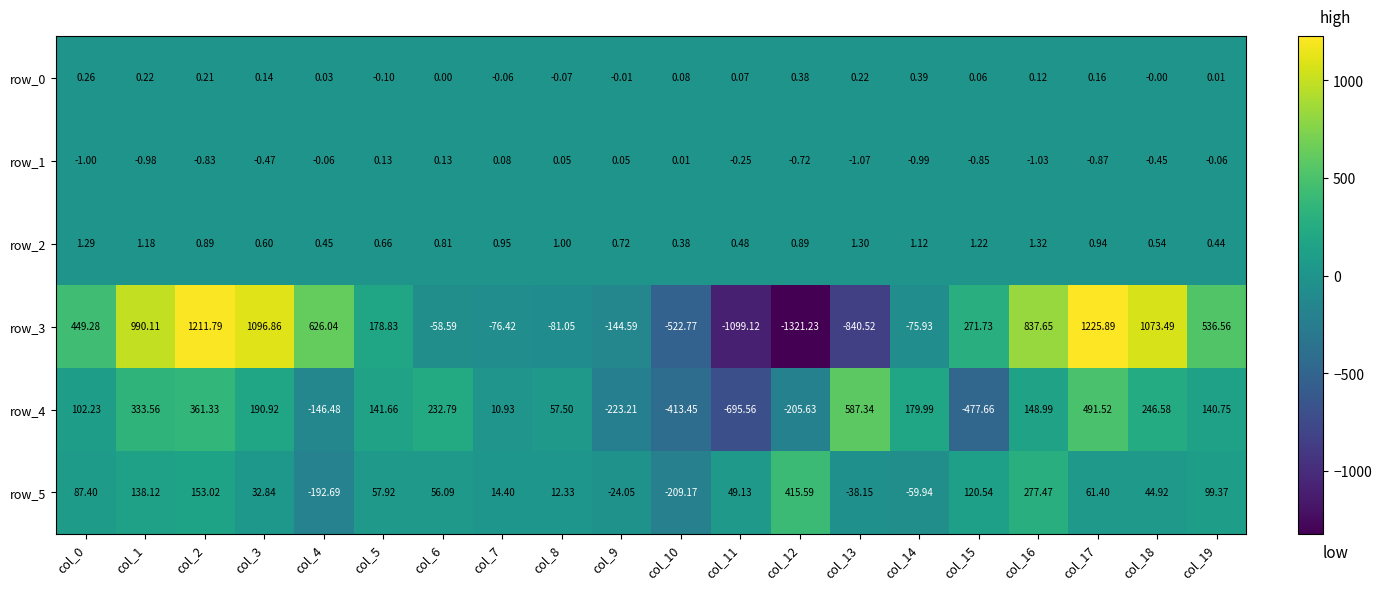

Which series has the largest range (max minus min)?

row_3